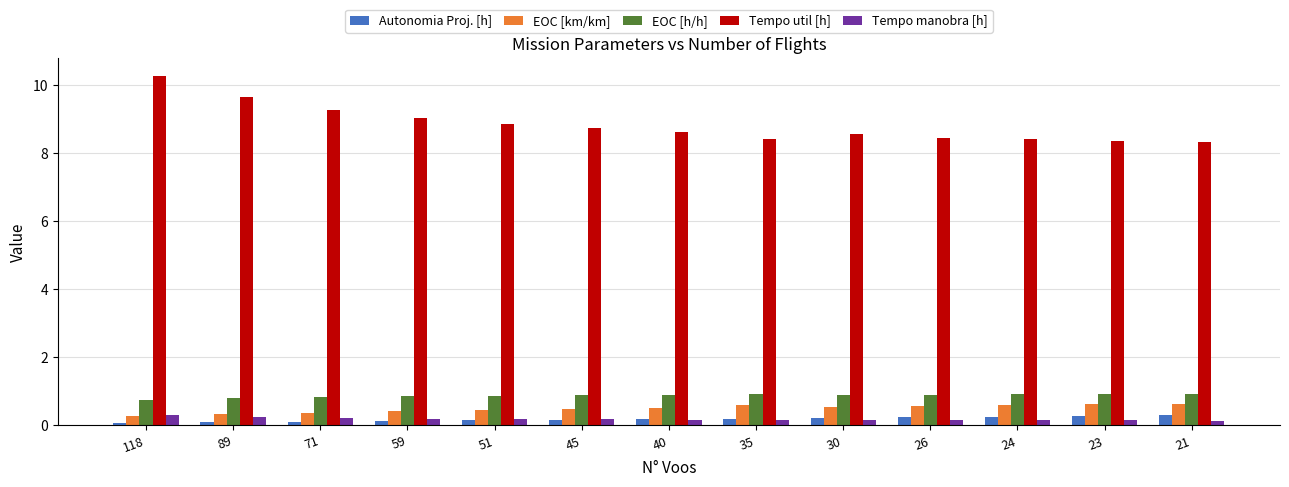

At how many categories does at least one series exceed 5?

13